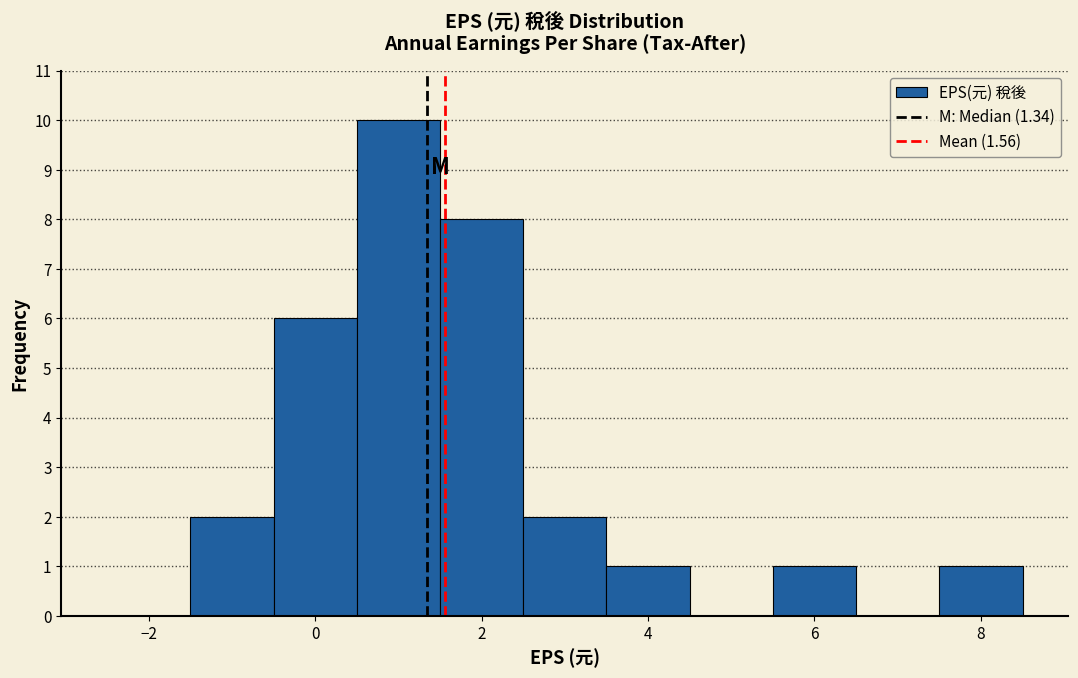

Reading left to right, transcribe this chart: for each bar, give the range it covers on the x-axis and its height. Neither the bar edges nor the heights are printed on the chart, so give them approximately, as read against the axes.

-2.5 to -1.5: 0
-1.5 to -0.5: 2
-0.5 to 0.5: 6
0.5 to 1.5: 10
1.5 to 2.5: 8
2.5 to 3.5: 2
3.5 to 4.5: 1
4.5 to 5.5: 0
5.5 to 6.5: 1
6.5 to 7.5: 0
7.5 to 8.5: 1